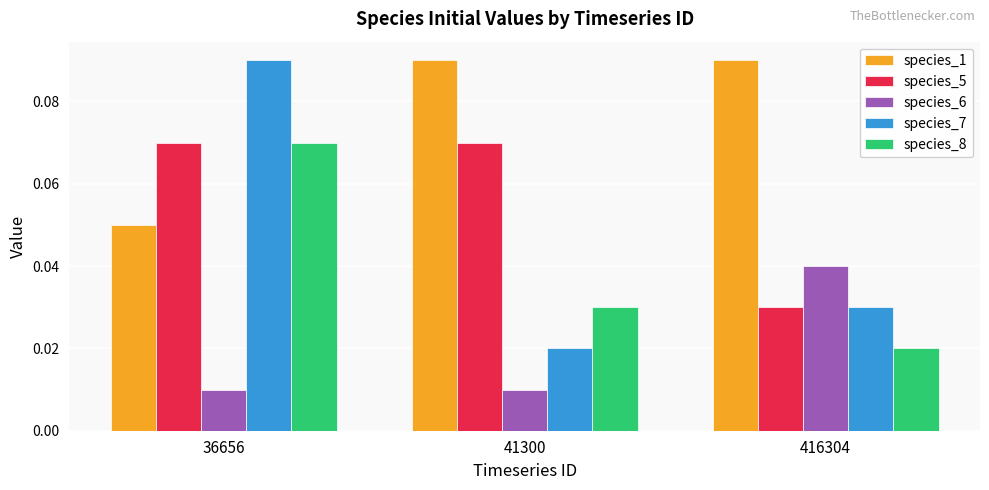

Is the value of species_1 at 416304 greater than the value of species_6 at 416304?

Yes